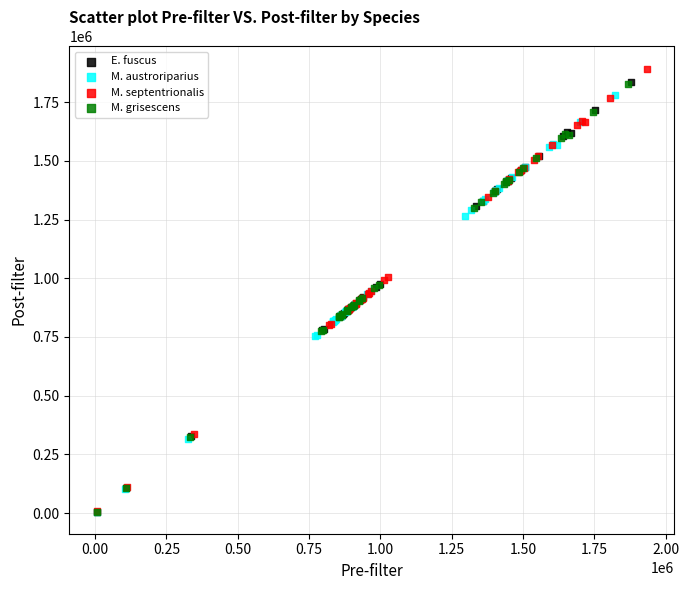

Which series has the largest Y range (max minus min)?

M. septentrionalis